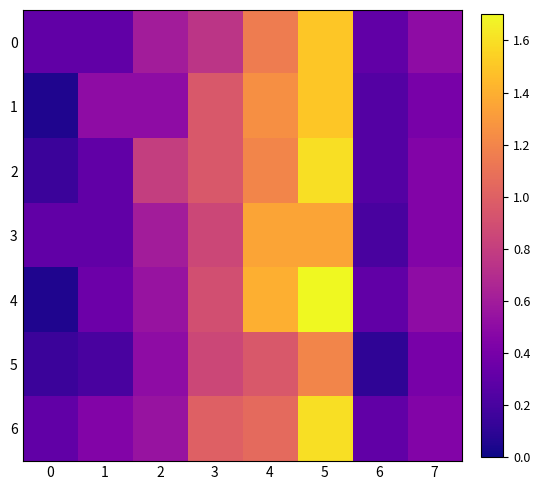

At 5, list the series in order from smallest to largest.

5, 3, 0, 1, 2, 6, 4